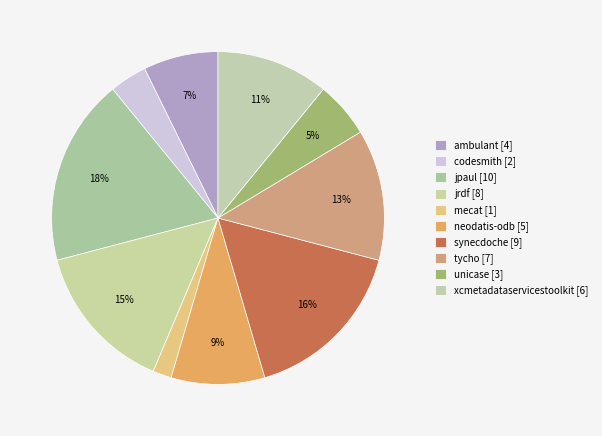

Count the number of slices in the pie.

10